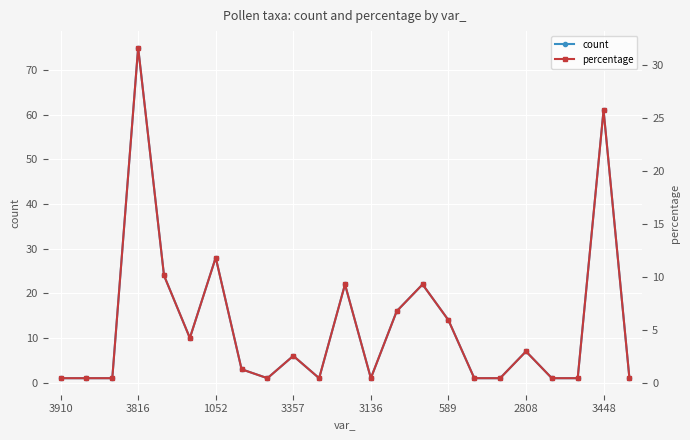

True or false: count and percentage intersect in this chart.

False